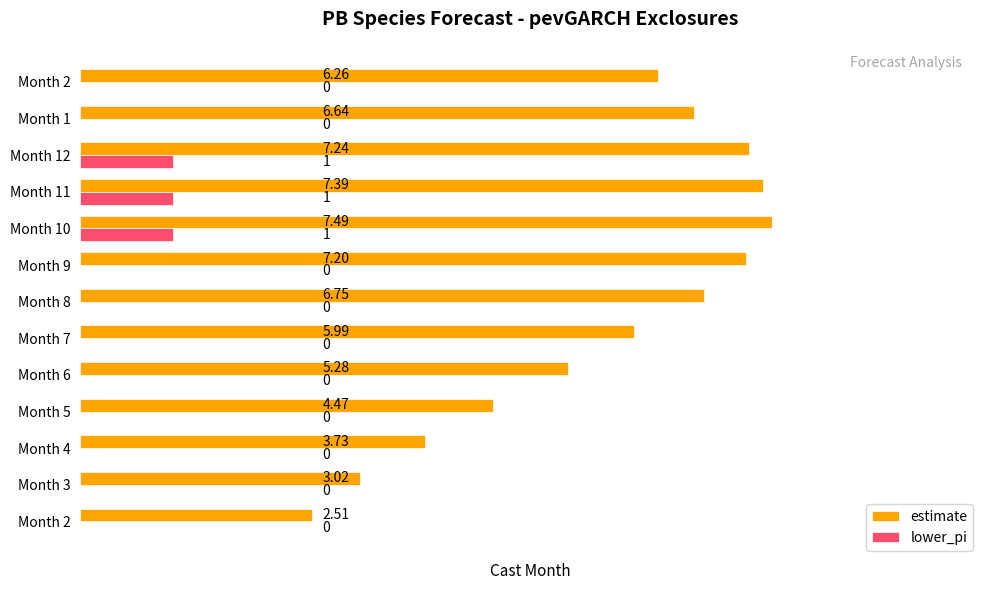

Reading left to right, list all the values displayed in this chart.

estimate: 2.5	3.0	3.7	4.5	5.3	6.0	6.8	7.2	7.5	7.4	7.2	6.6	6.3
lower_pi: 0.0	0.0	0.0	0.0	0.0	0.0	0.0	0.0	1.0	1.0	1.0	0.0	0.0